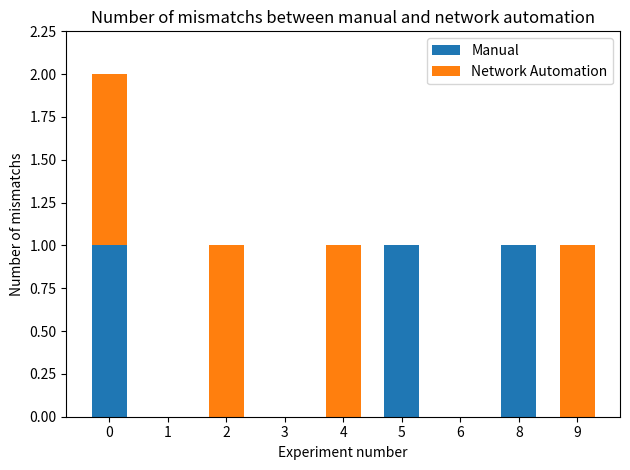

Reading left to right, transcribe the values for Manual.

0=1	1=0	2=0	3=0	4=0	5=1	6=0	8=1	9=0